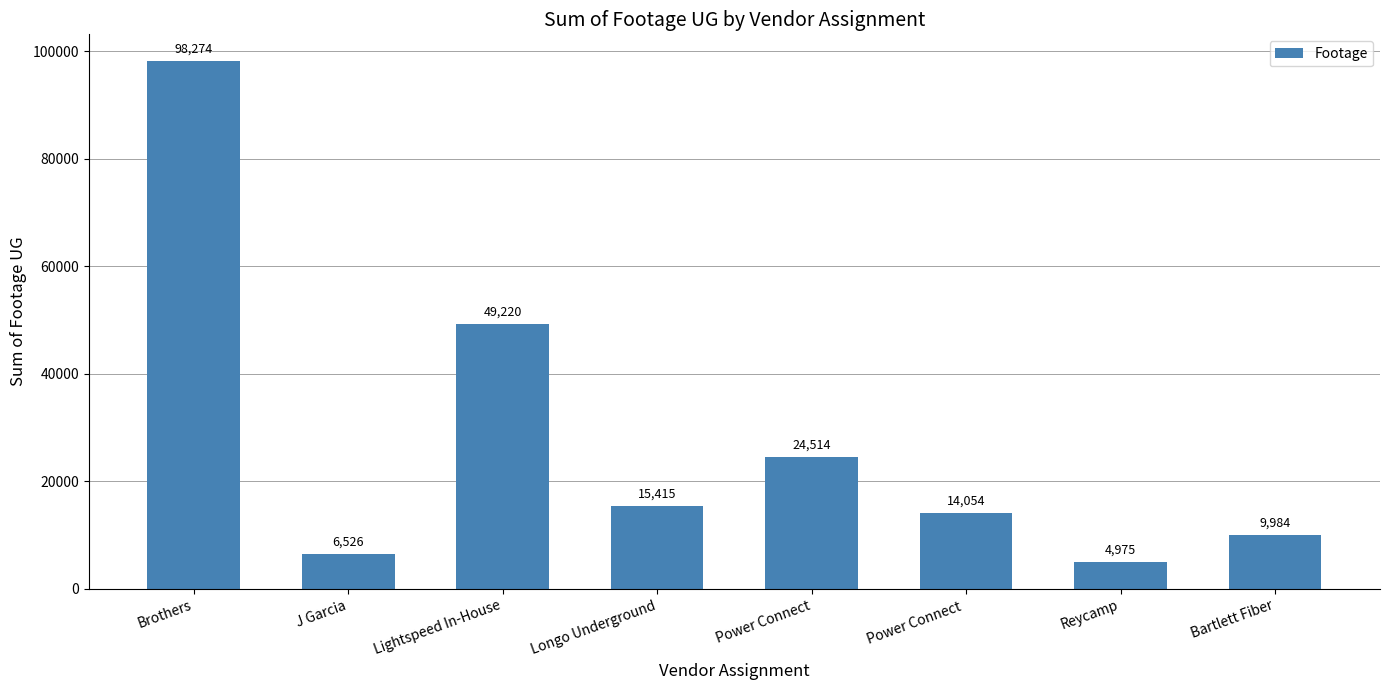

What is the label of the 4th bar from the right?

Power Connect